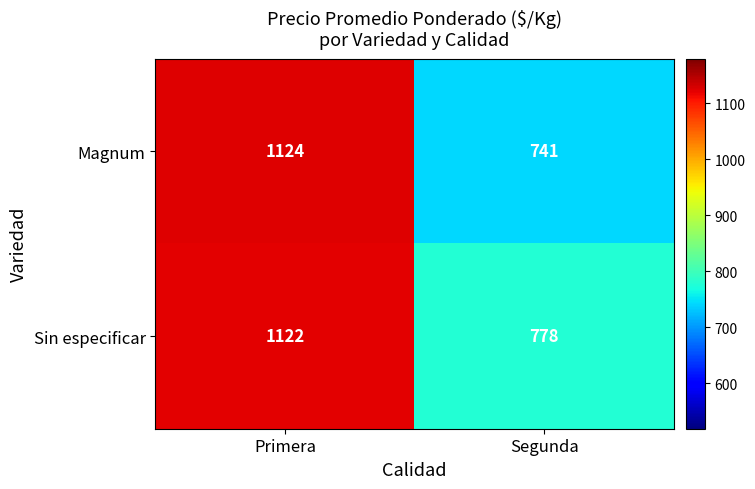

Reading left to right, list all the values displayed in this chart.

Magnum: Primera=1124	Segunda=741
Sin especificar: Primera=1122	Segunda=778